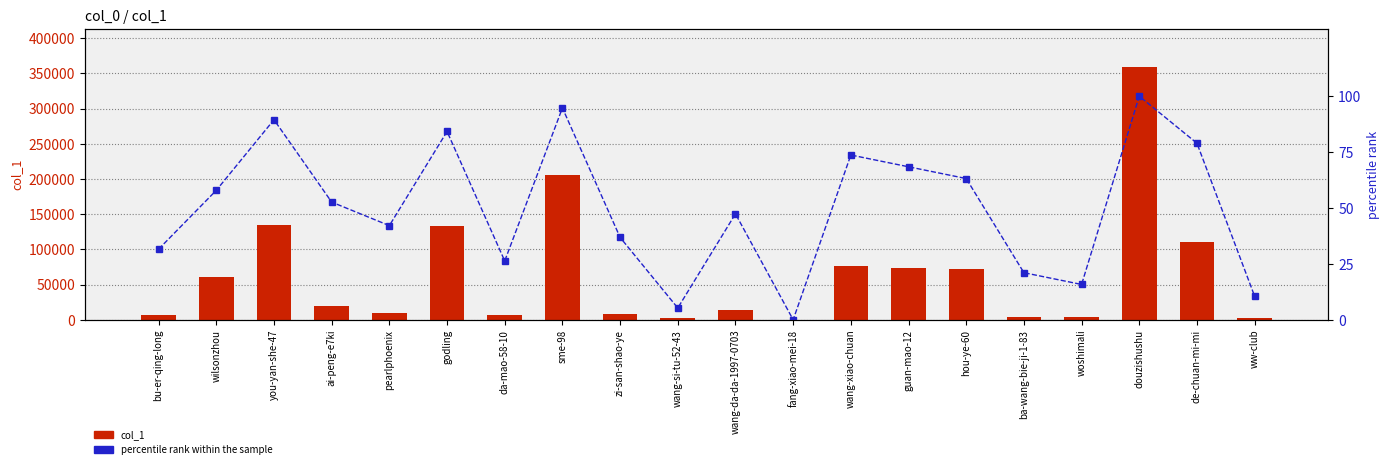

Which category has the lowest value across all series?

fang-xiao-mei-18